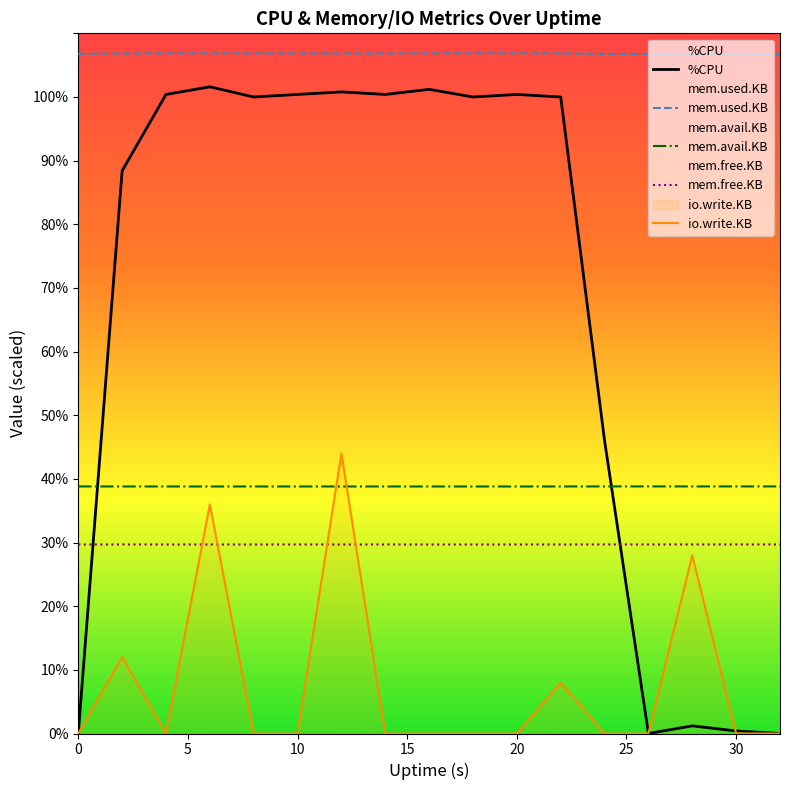

Reading left to right, extract all data points from this chart.

%CPU: 0.0	88.4	100.4	101.6	100.0	100.4	100.8	100.4	101.2	100.0	100.4	100.0	46.0	0.0	1.2	0.4	0.0
mem.used.KB: 106.8	106.8	106.9	106.9	106.9	106.8	106.8	106.8	106.9	106.9	106.9	106.9	106.8	106.8	106.8	106.8	106.8
mem.avail.KB: 38.8	38.8	38.8	38.8	38.8	38.8	38.8	38.8	38.8	38.8	38.8	38.8	38.8	38.8	38.8	38.8	38.8
mem.free.KB: 29.7	29.7	29.7	29.7	29.7	29.7	29.7	29.7	29.7	29.7	29.7	29.7	29.7	29.7	29.7	29.7	29.7
io.write.KB: 0.0	12.0	0.0	36.0	0.0	0.0	44.0	0.0	0.0	0.0	0.0	8.0	0.0	0.0	28.0	0.0	0.0